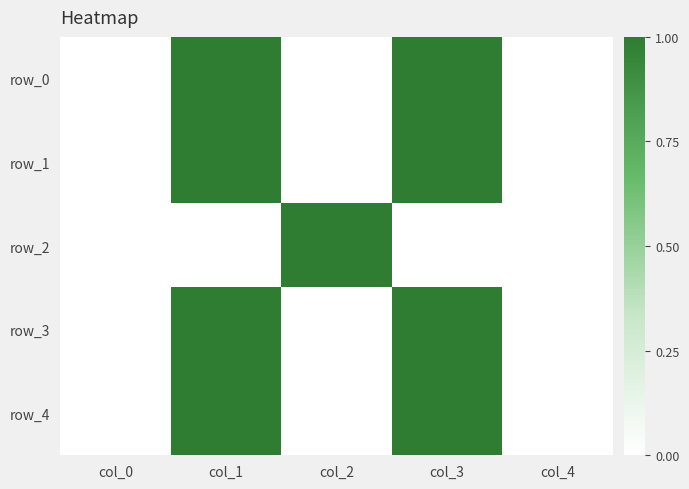

Where is row_2 nearest to the value 0?

col_0